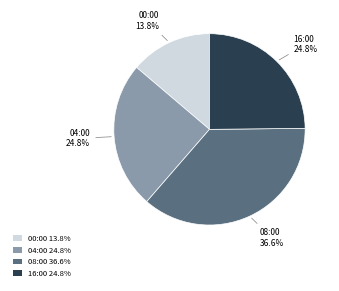

Does any single category account for the majority?

No